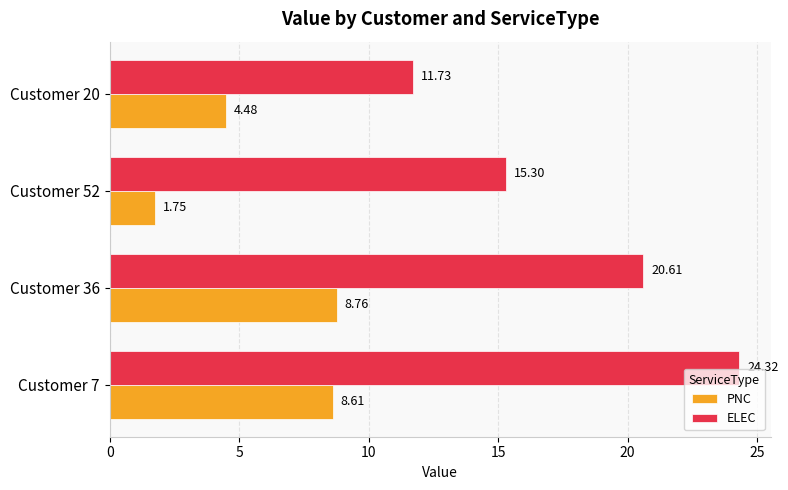

What is the sum of all PNC values?

23.6